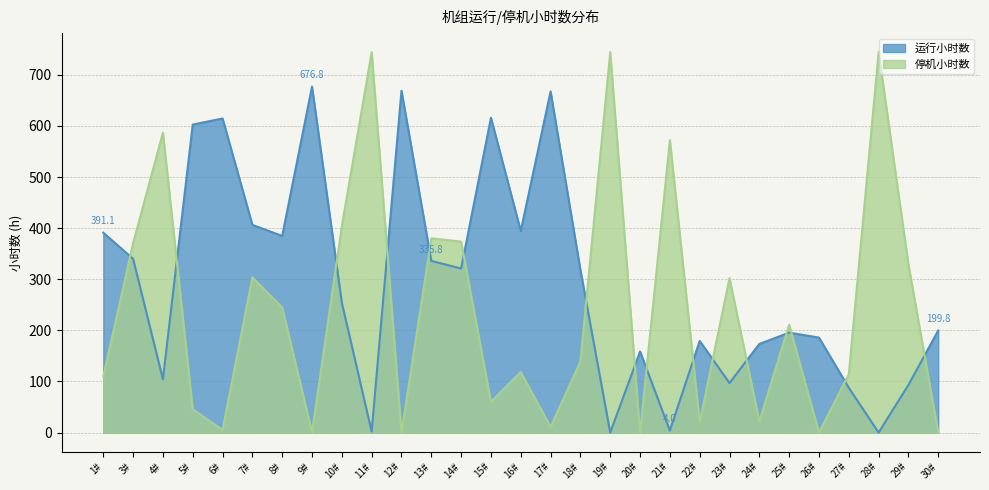

True or false: 运行小时数 and 停机小时数 intersect in this chart.

True